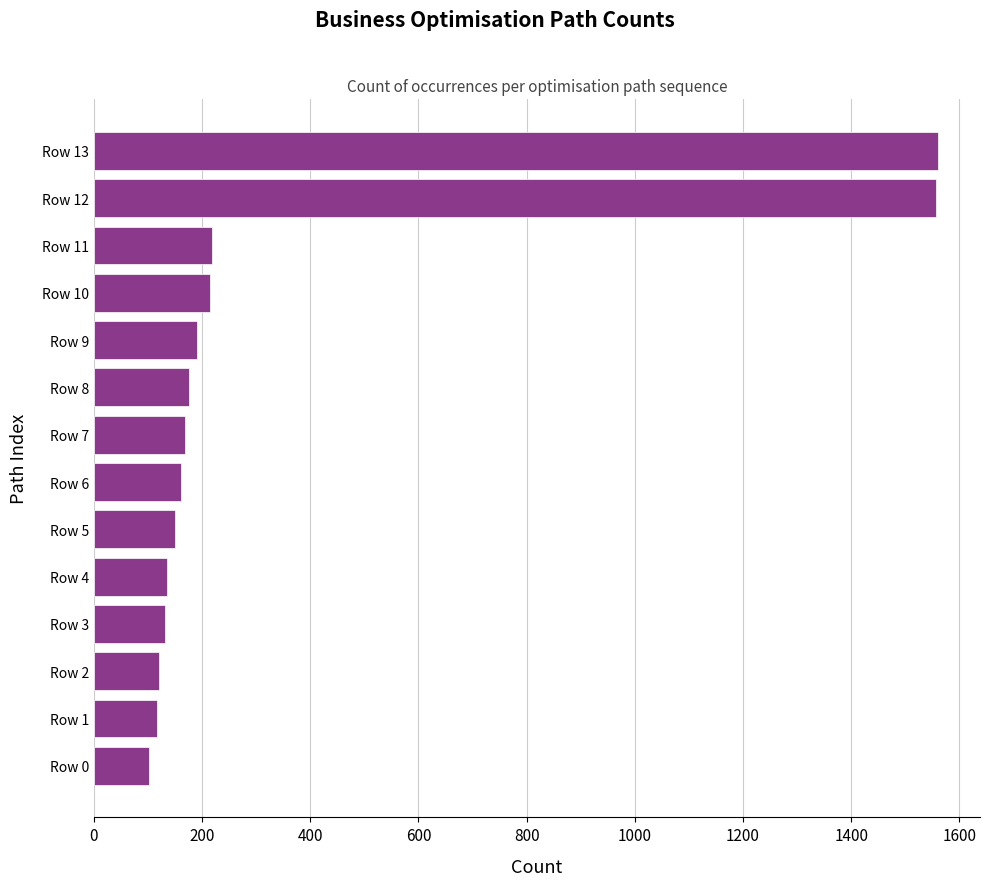

What is the ratio of the value at Row 4 to the value at Row 0?

1.3